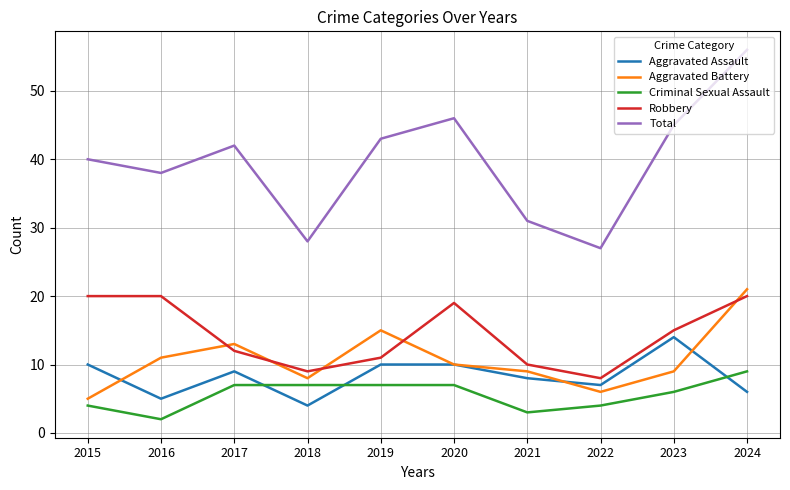

True or false: Criminal Sexual Assault and Aggravated Assault intersect in this chart.

True